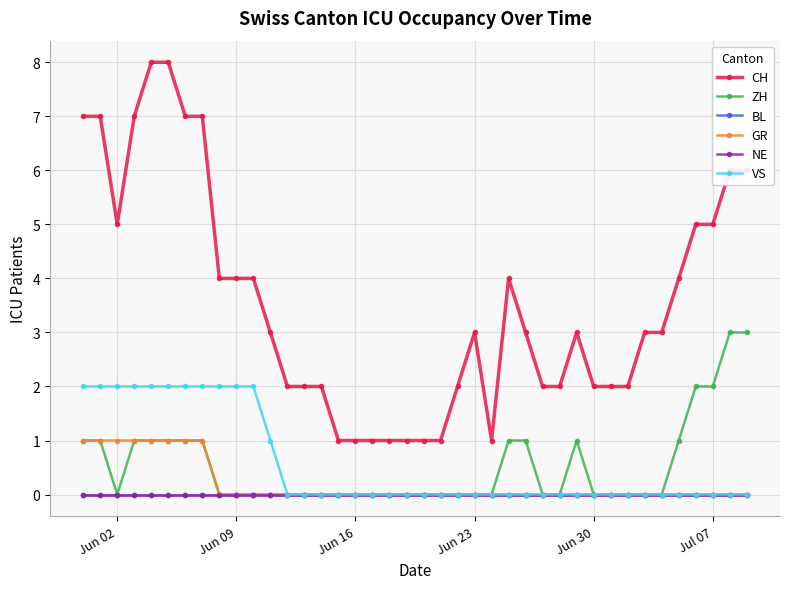

At which label does ZH reach its minimum?

Jun 02